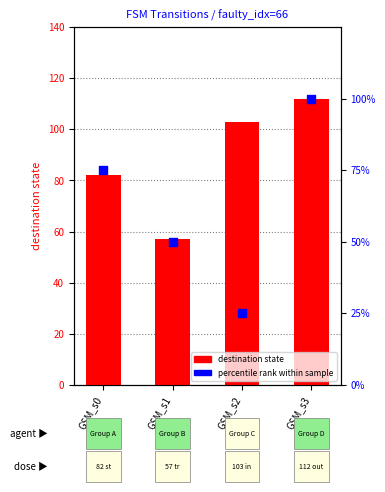

Is the value of percentile rank at GSM_s0 greater than the value of destination state at GSM_s1?

Yes